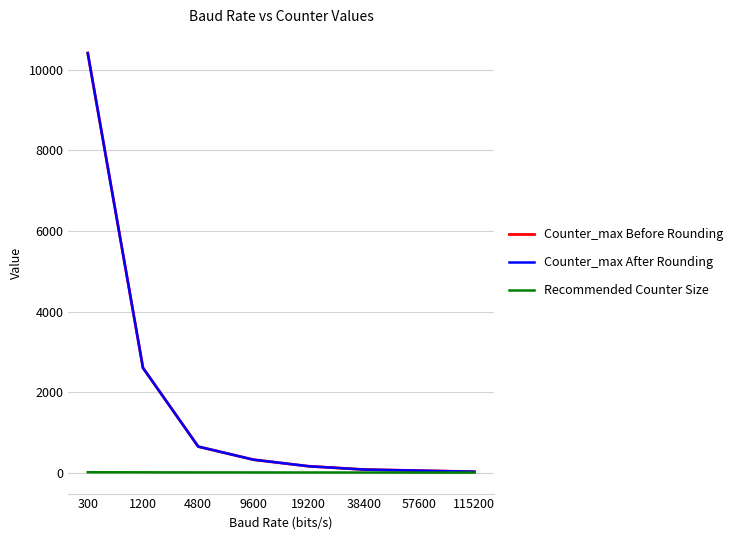

Which category has the highest value in the Counter_max After Rounding series?

300